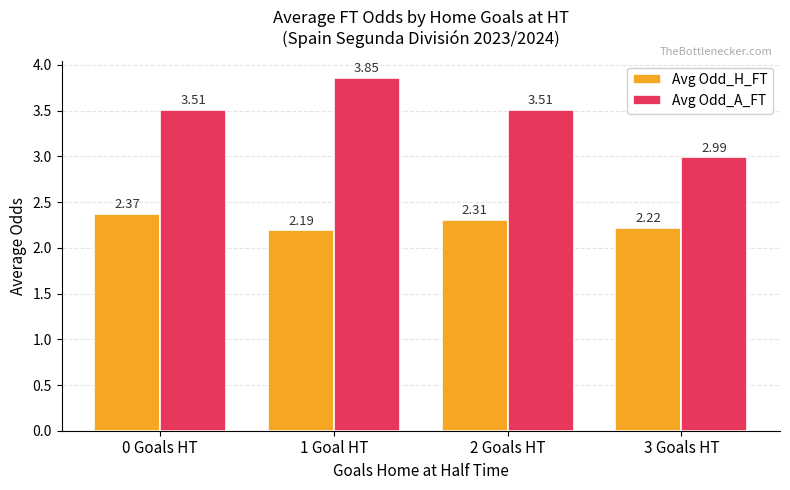

At which category is the sum across all series the highest?

1 Goal HT